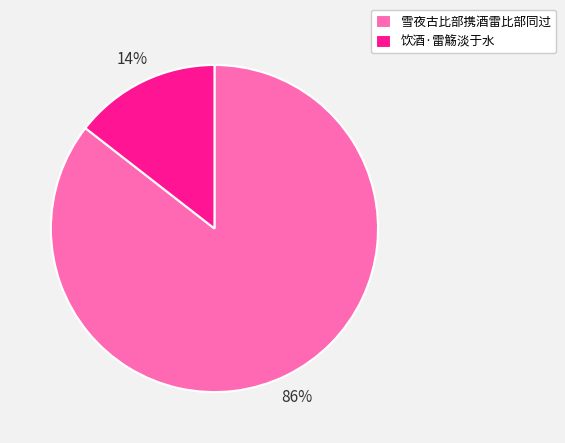

Do 饮酒·雷觞淡于水 and 雪夜古比部携酒雷比部同过 together represent more than half of the pie?

Yes